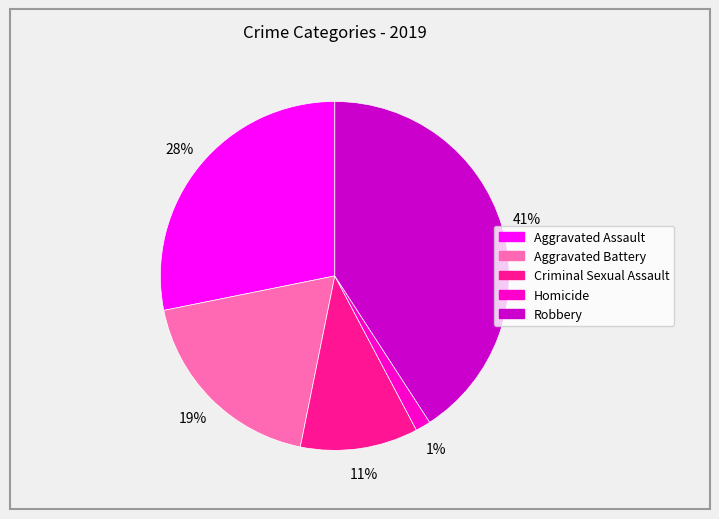

Count the number of slices in the pie.

5